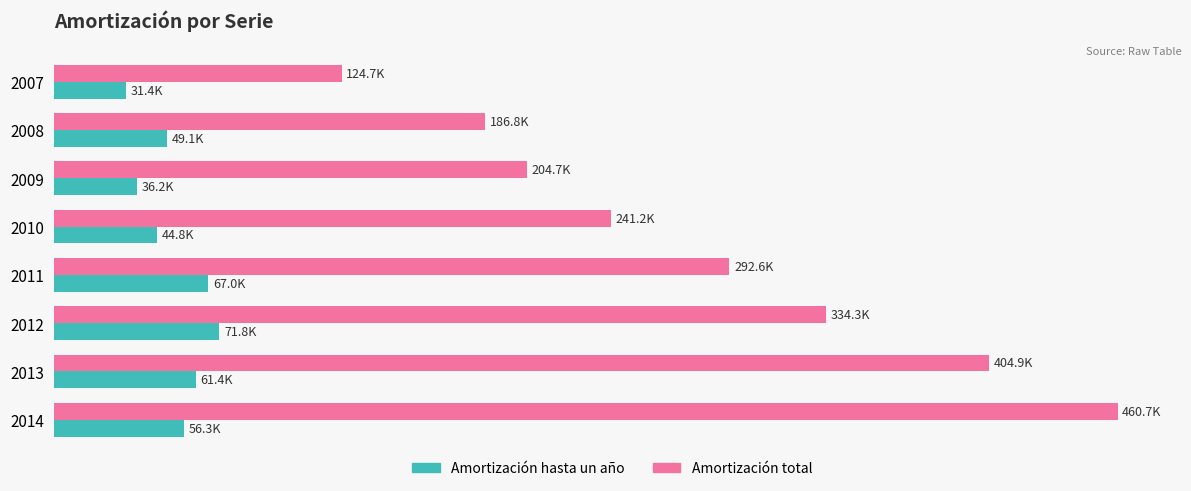

What are all the series names shown in the legend?

Amortización hasta un año, Amortización total